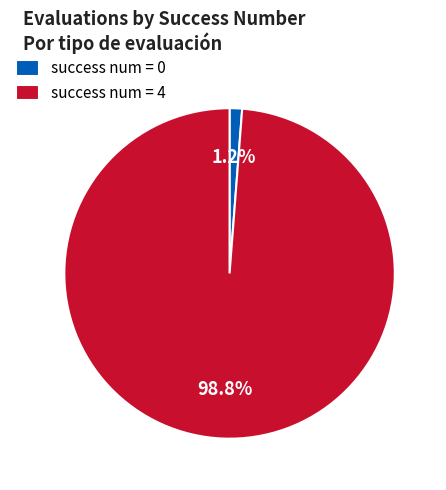

How many segments does this pie chart have?

2